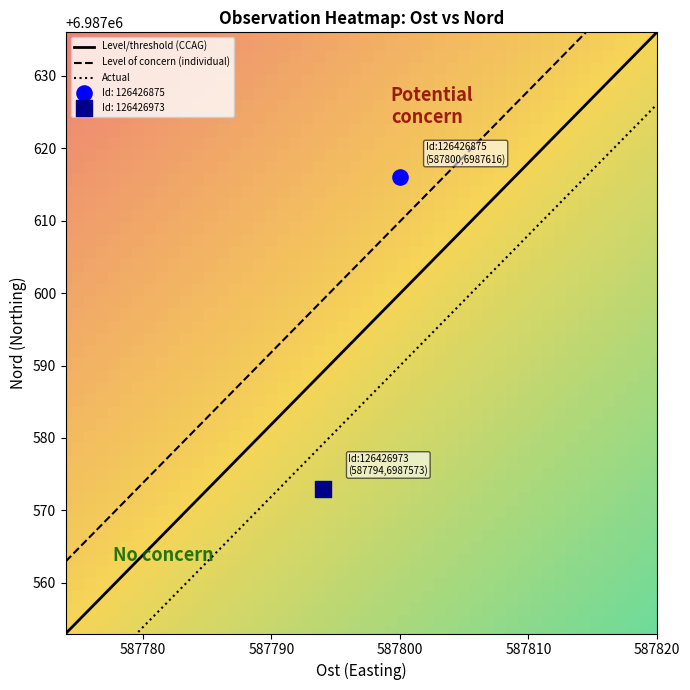

What is the lowest value of the Level/threshold (CCAG) series?

6987553.0